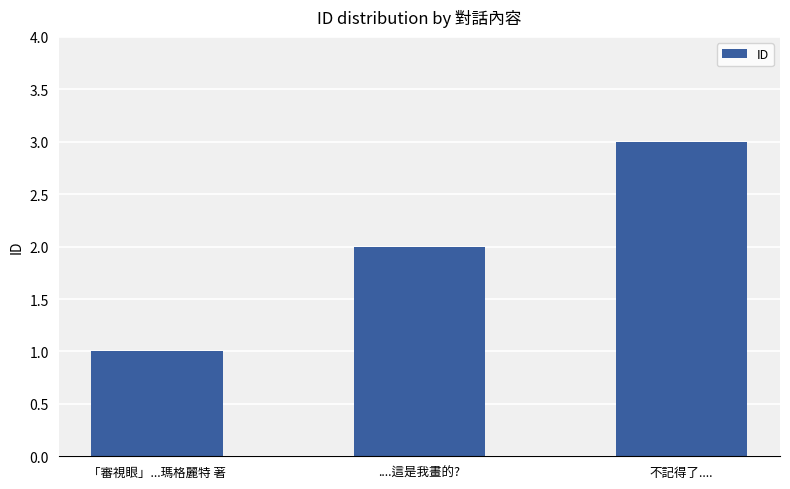

Are the bars grouped side by side (vs. stacked)?

No